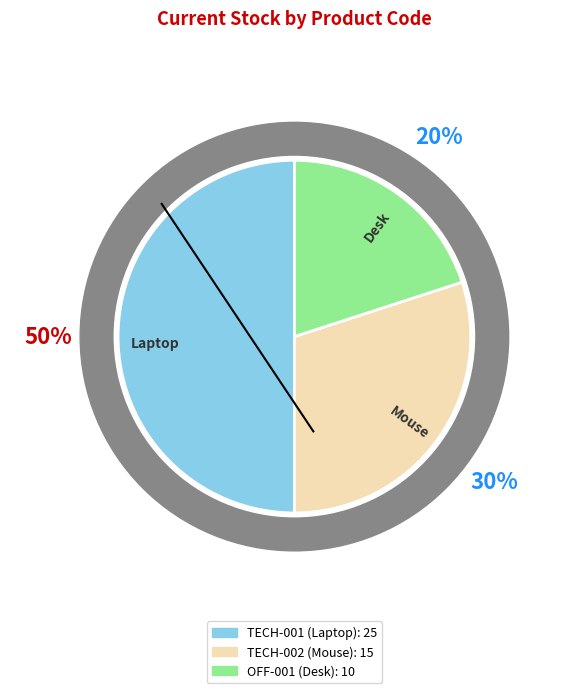

To the nearest percent, what is the difference between the largest and smallest slice percentages?

30%